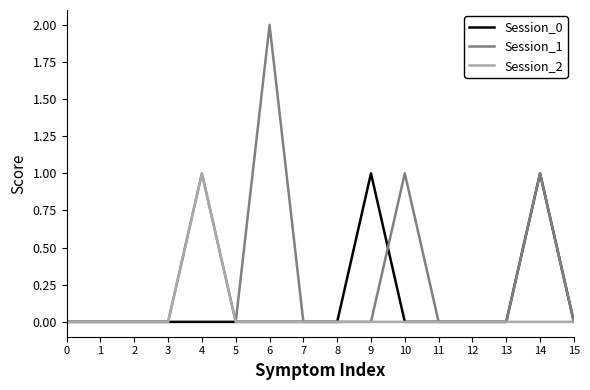

Which series has the widest spread of values?

Session_1